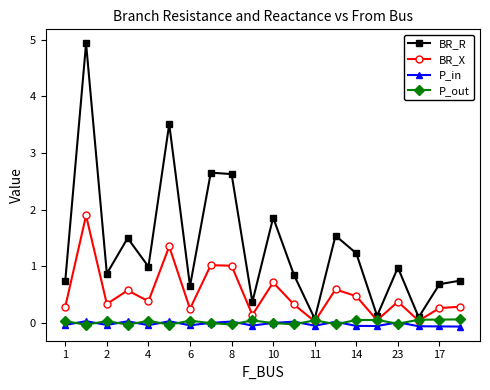

Which series has the largest total across all categories?

BR_R